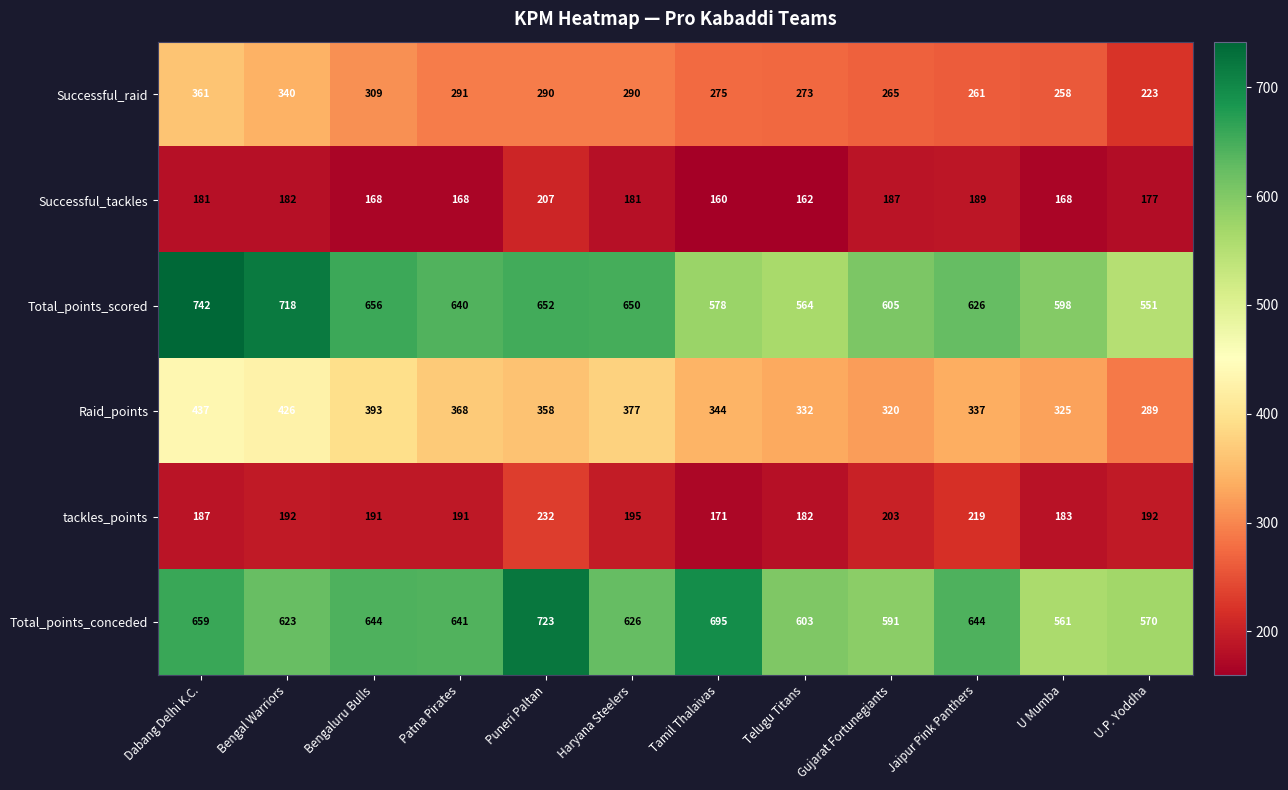

What is the difference between the Total_points_conceded values at U Mumba and Puneri Paltan?

162